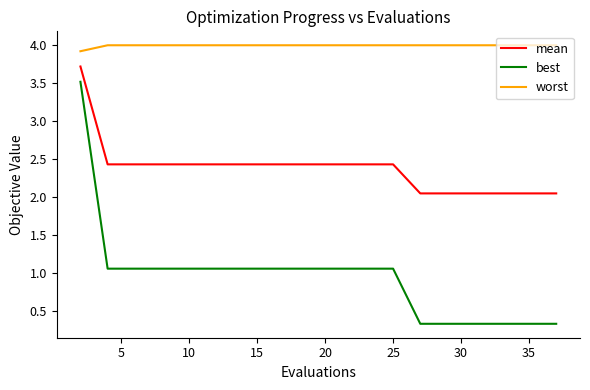

List the series in order of their overall mean, highest first.

worst, mean, best